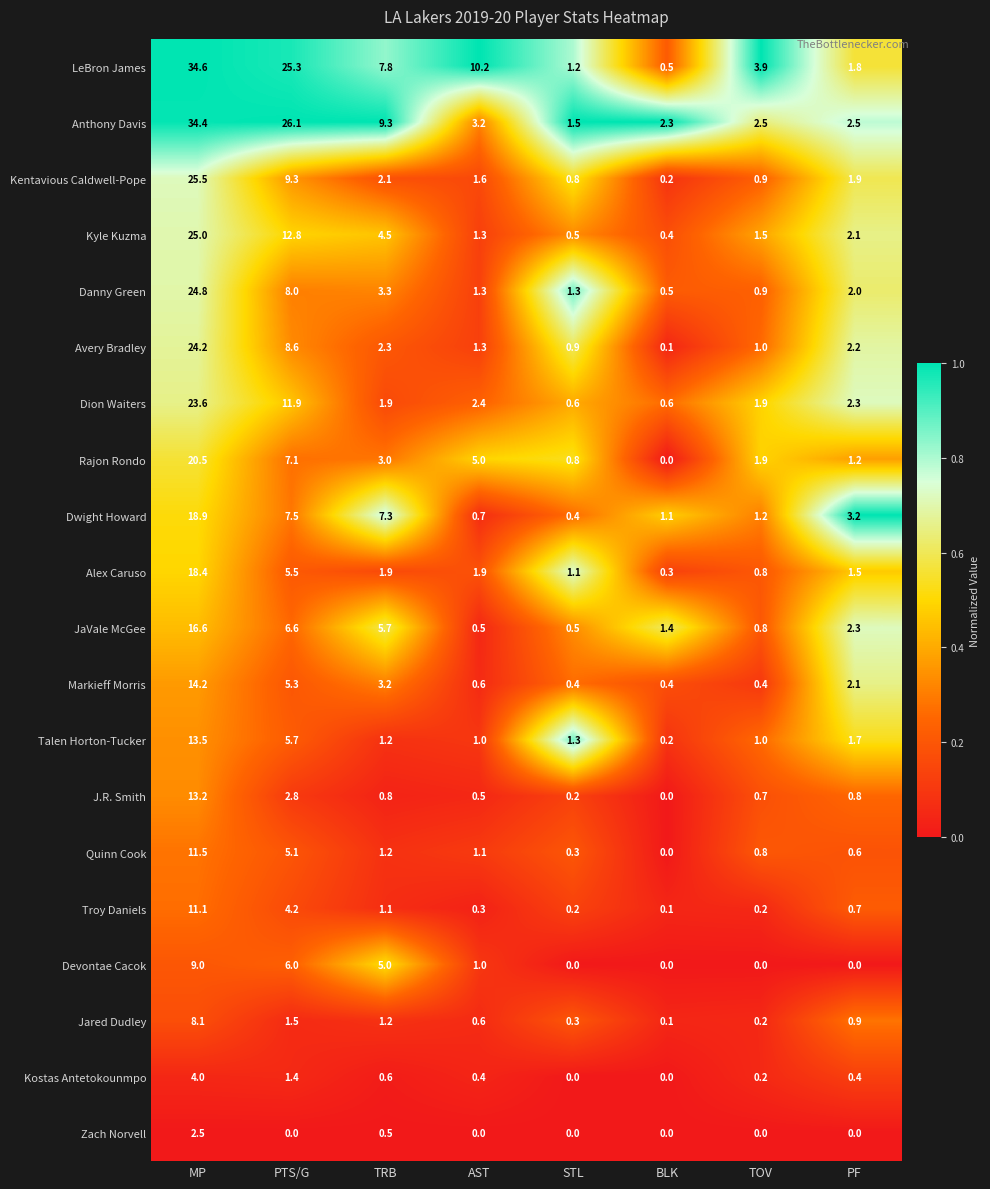

Rank the categories by Avery Bradley value from lowest to highest.

BLK, STL, TOV, AST, PF, TRB, PTS/G, MP